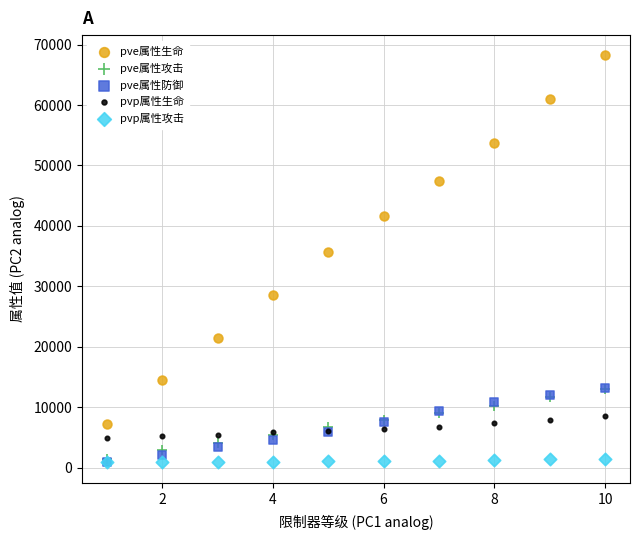

What are all the series names shown in the legend?

pve属性生命, pve属性攻击, pve属性防御, pvp属性生命, pvp属性攻击